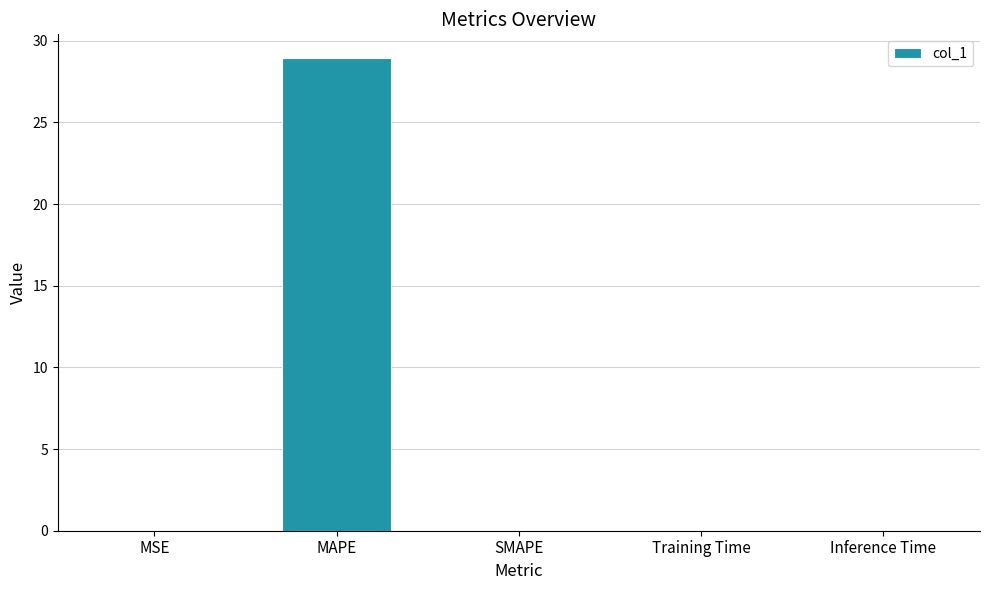

What is the change in value from MAPE to SMAPE?

-28.9